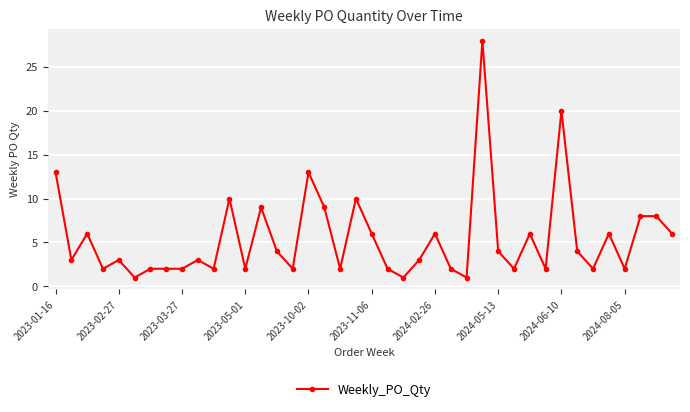

How many data points does each series have?

40